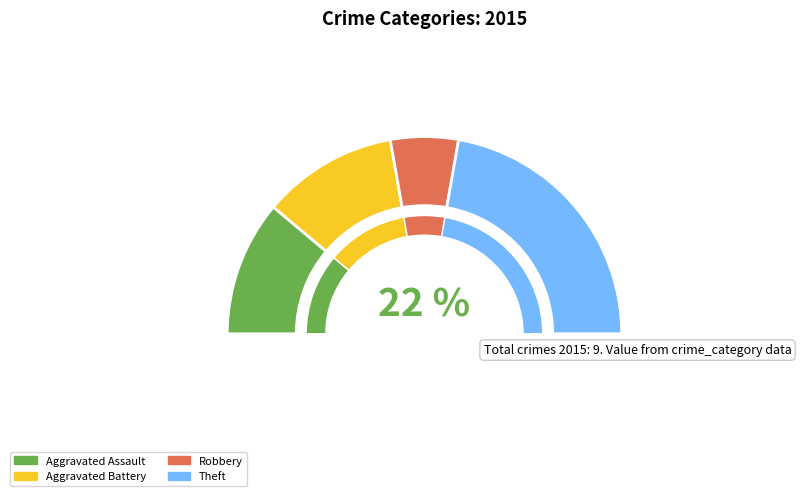

Is Aggravated Battery the majority of the pie?

No